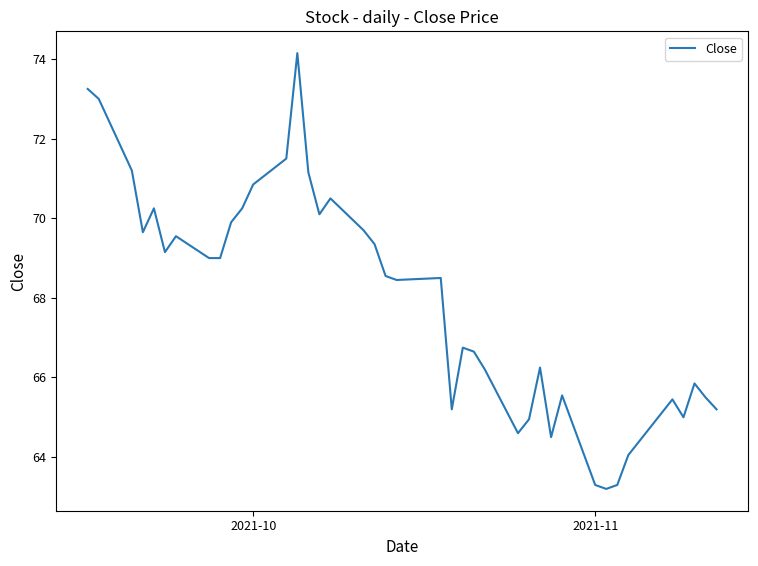

What is the difference between the second highest and minimum values?

10.0